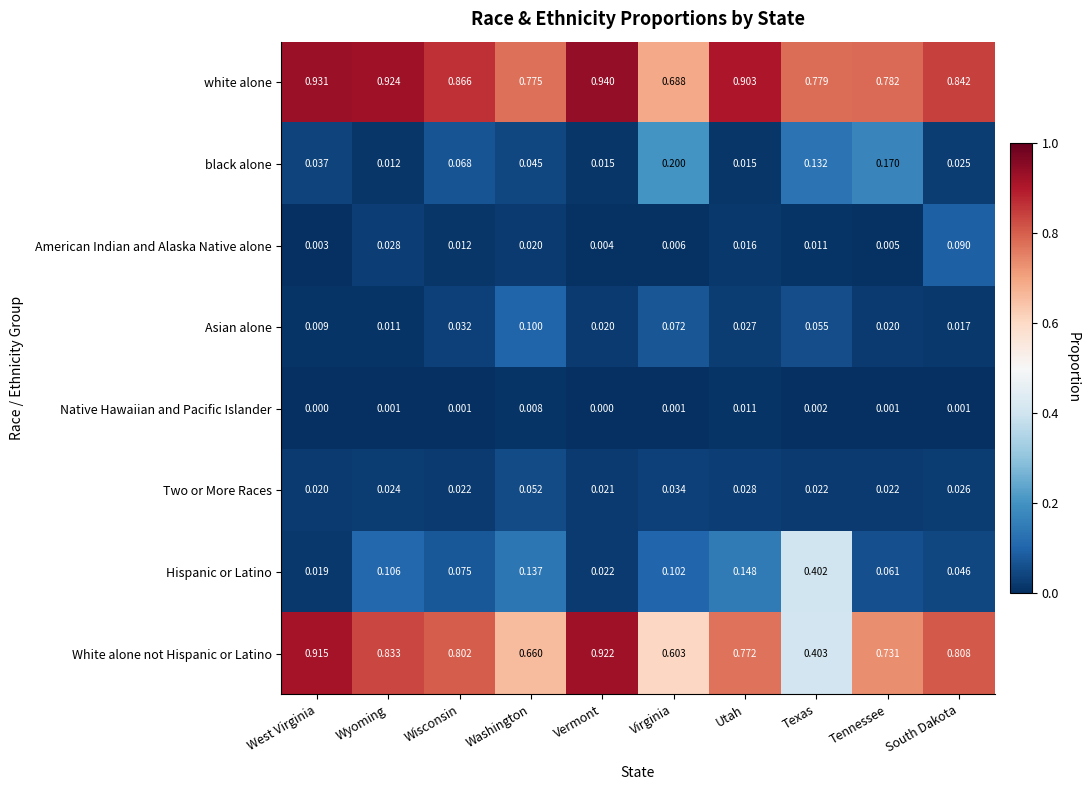

Which series has the largest total across all categories?

white alone